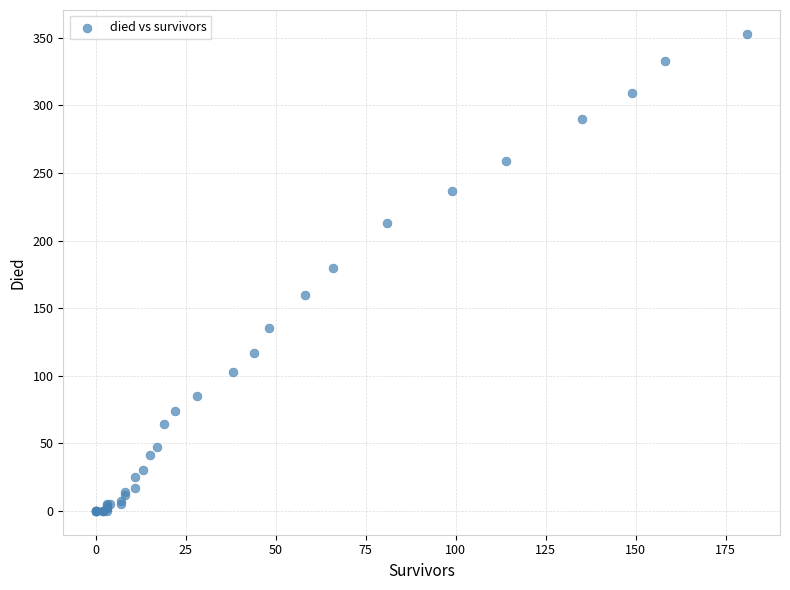

What Y value in the scatter plot is closest to 176?

180